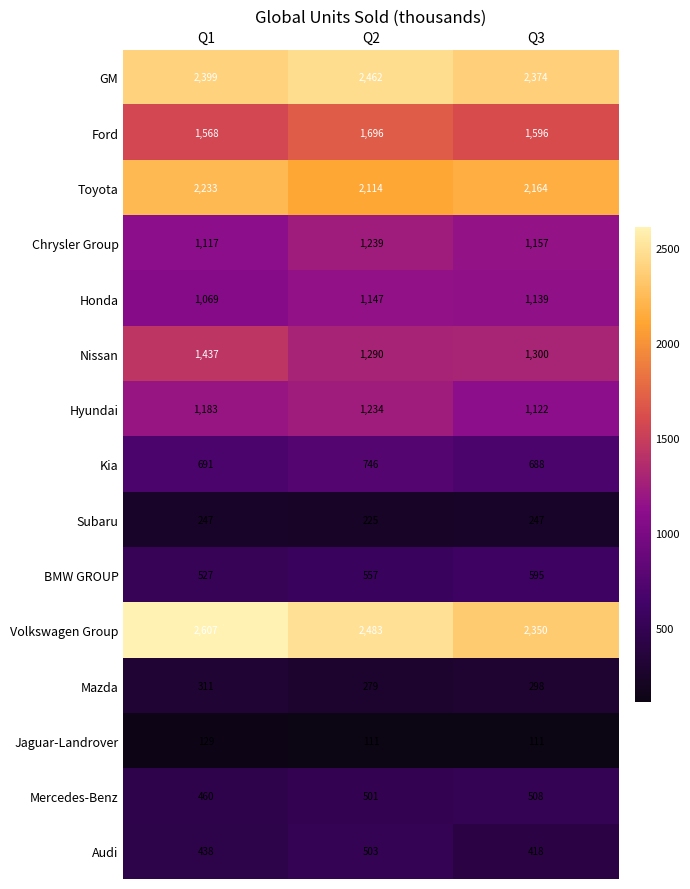

List the labels in order of Volkswagen Group value, largest first.

Q1, Q2, Q3